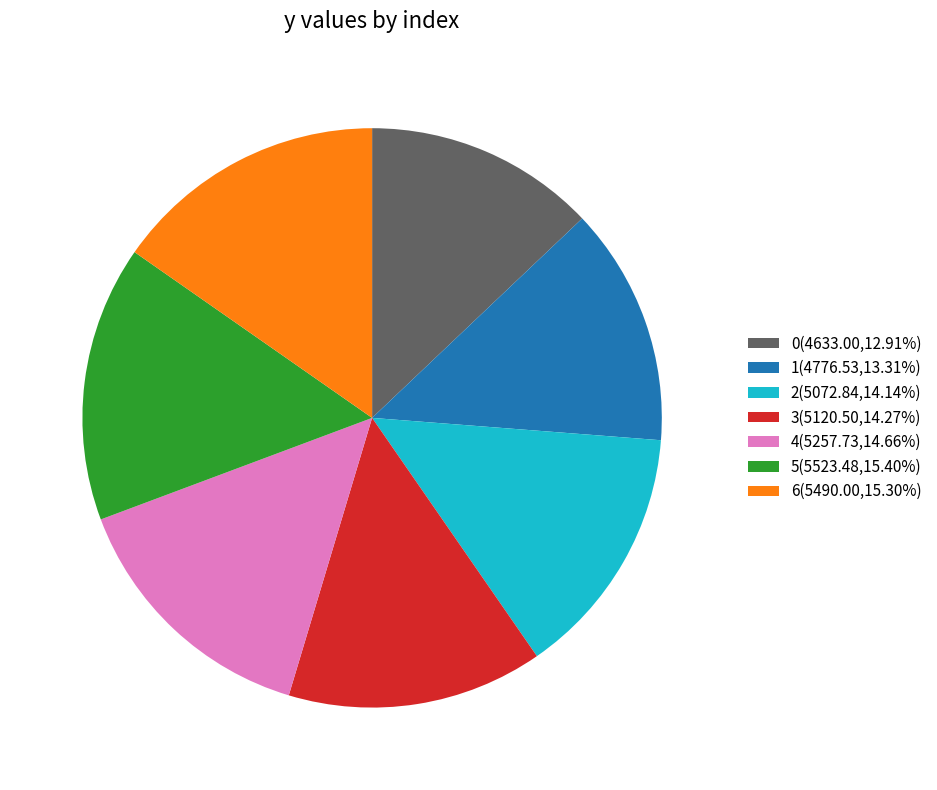

Does any single category account for the majority?

No